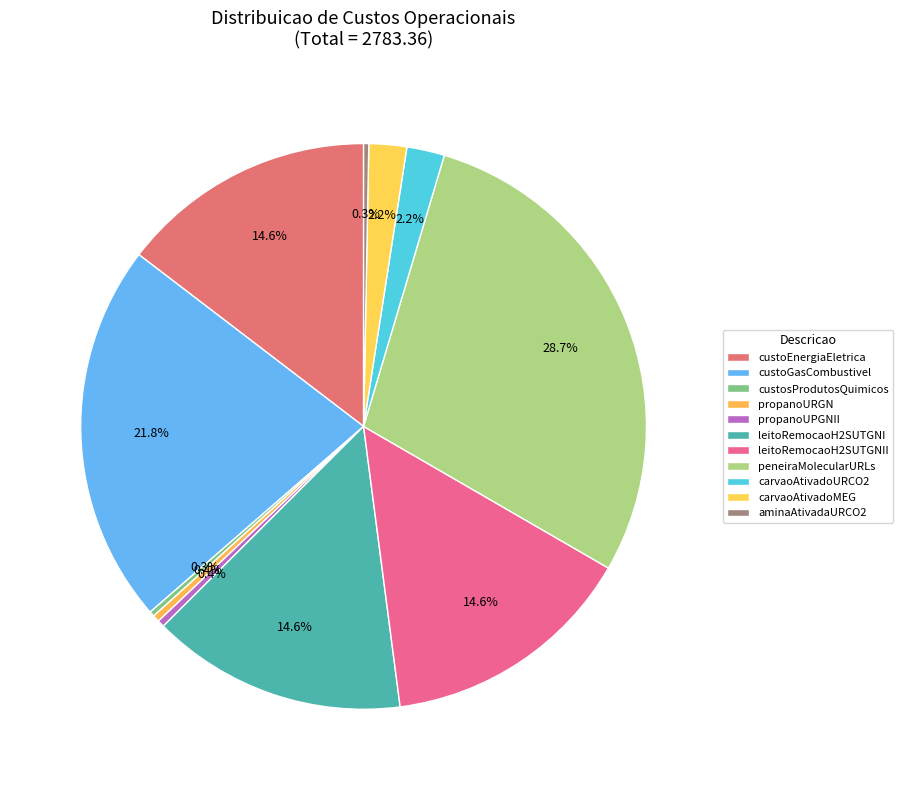

What is the change in value from custoEnergiaEletrica to leitoRemocaoH2SUTGNII?

-0.7